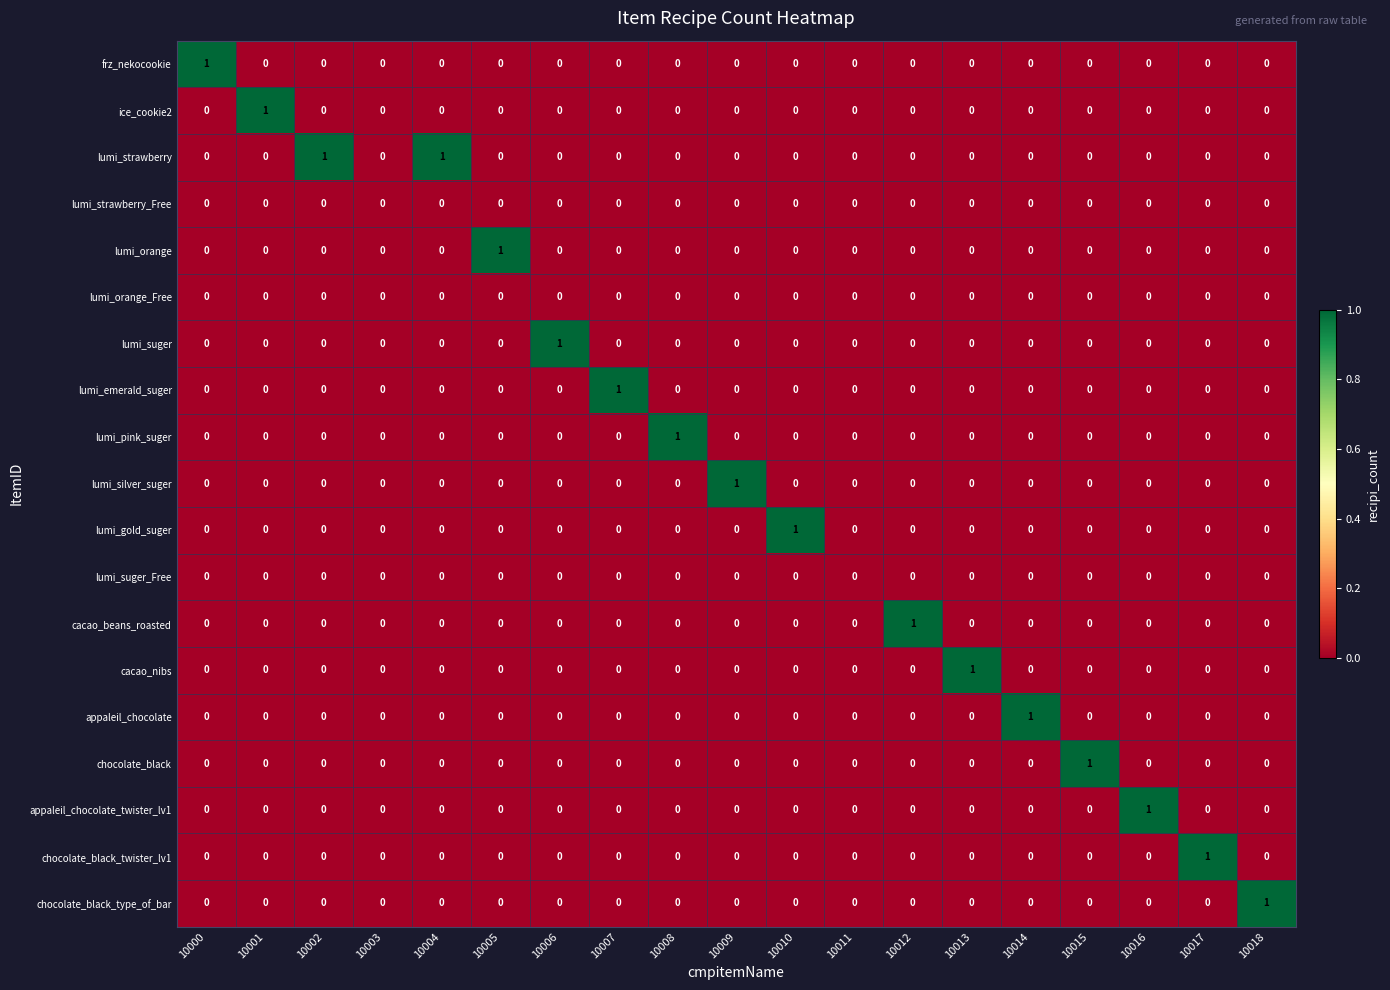

True or false: ice_cookie2 has a value of 1 at 10001.

True